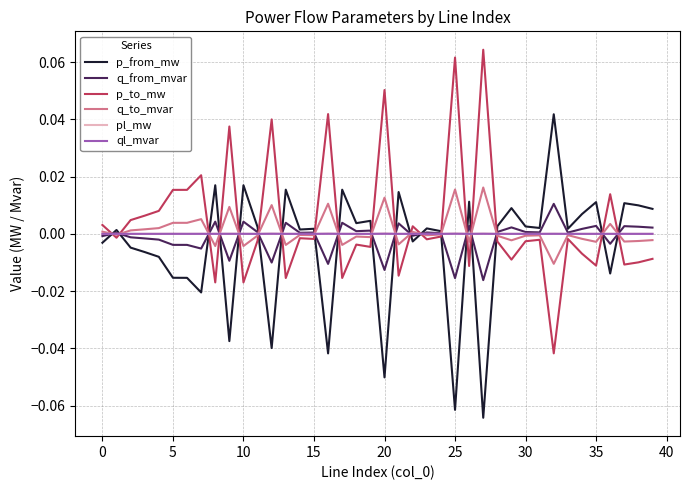

True or false: p_from_mw and p_to_mw intersect in this chart.

True